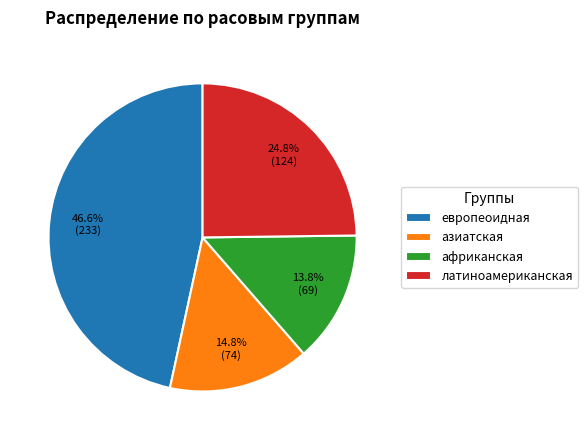

Is there any slice that represents more than half of the pie?

No